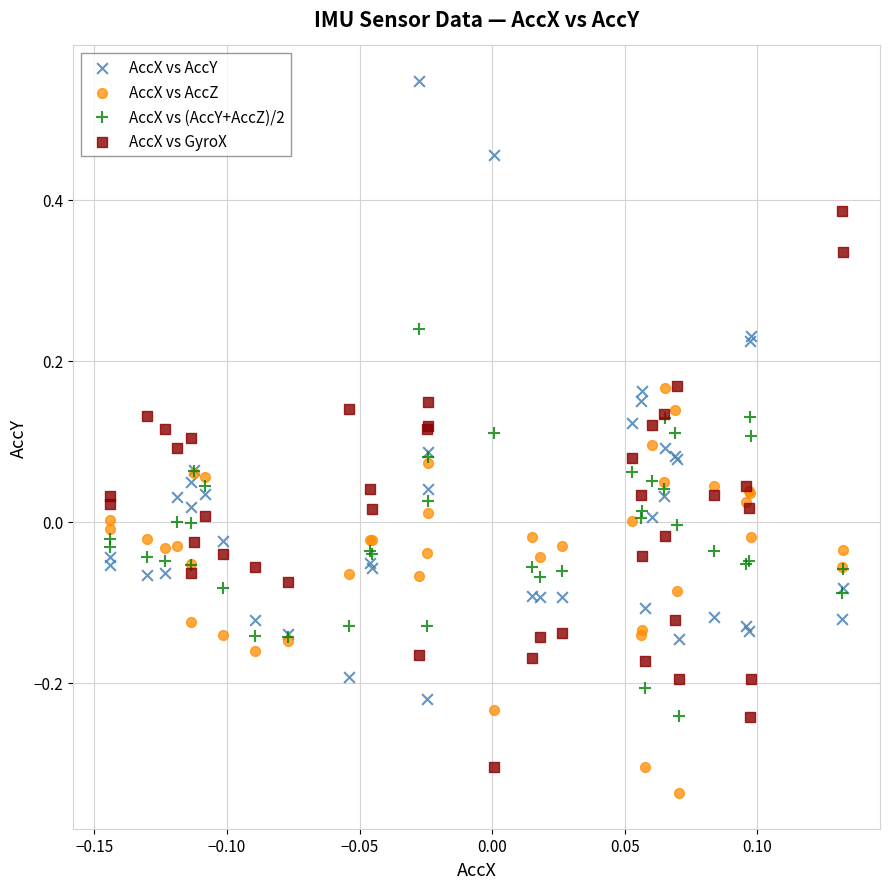

What are all the series names shown in the legend?

AccX vs AccY, AccX vs AccZ, AccX vs (AccY+AccZ)/2, AccX vs GyroX